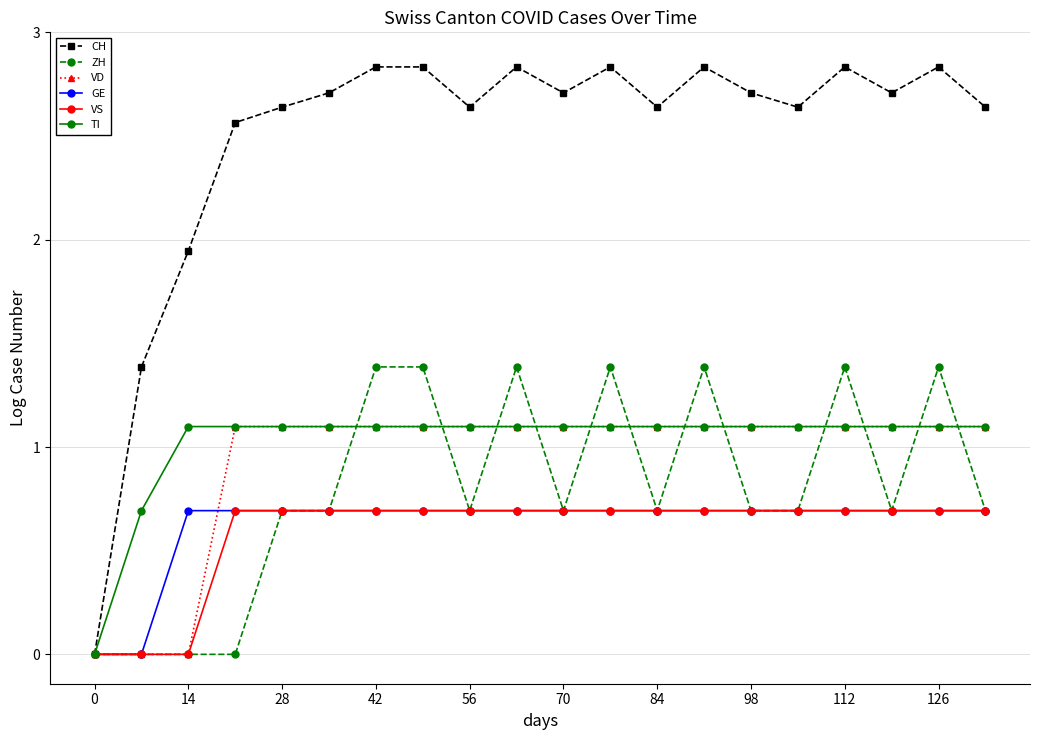

Which series has the widest spread of values?

CH